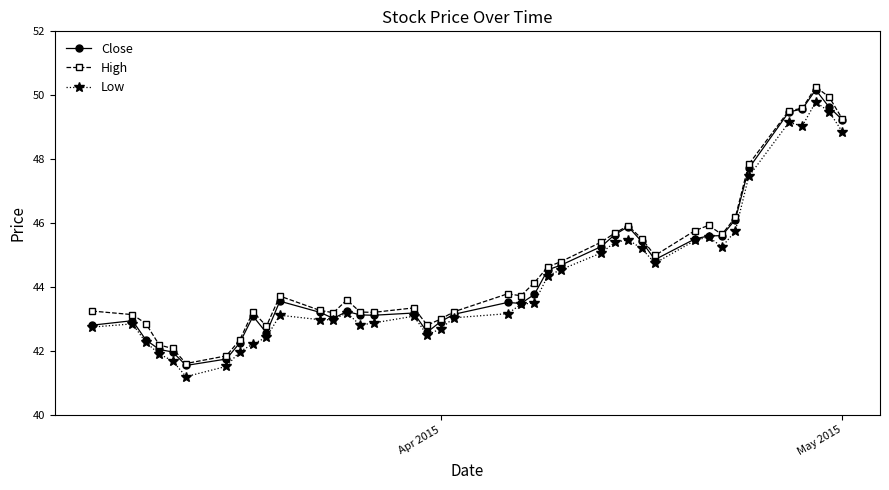

What is the difference between the maximum and minimum values in the Low series?

8.6